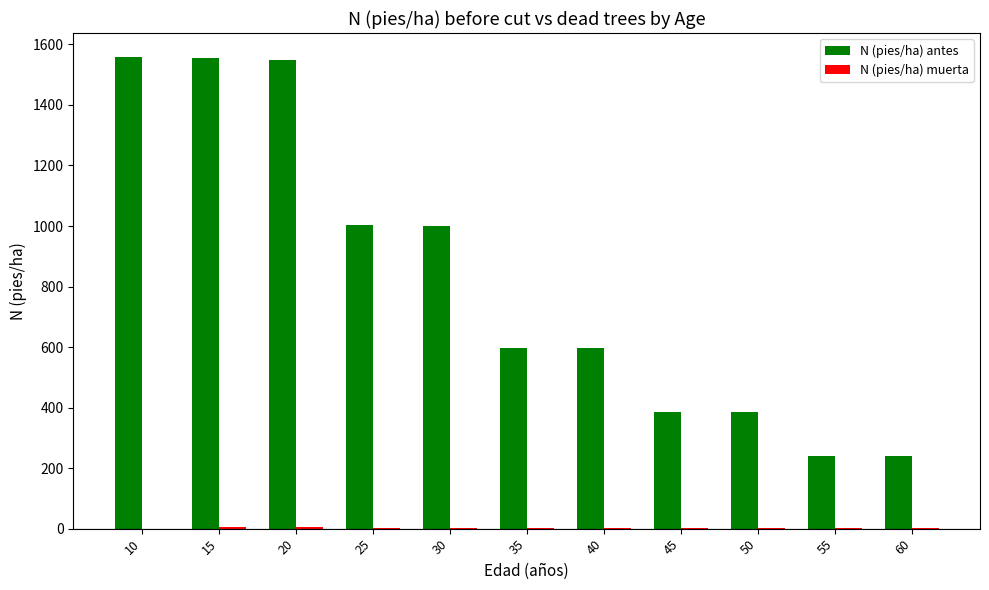

Between 40 and 45, which series saw the biggest shift?

N (pies/ha) antes